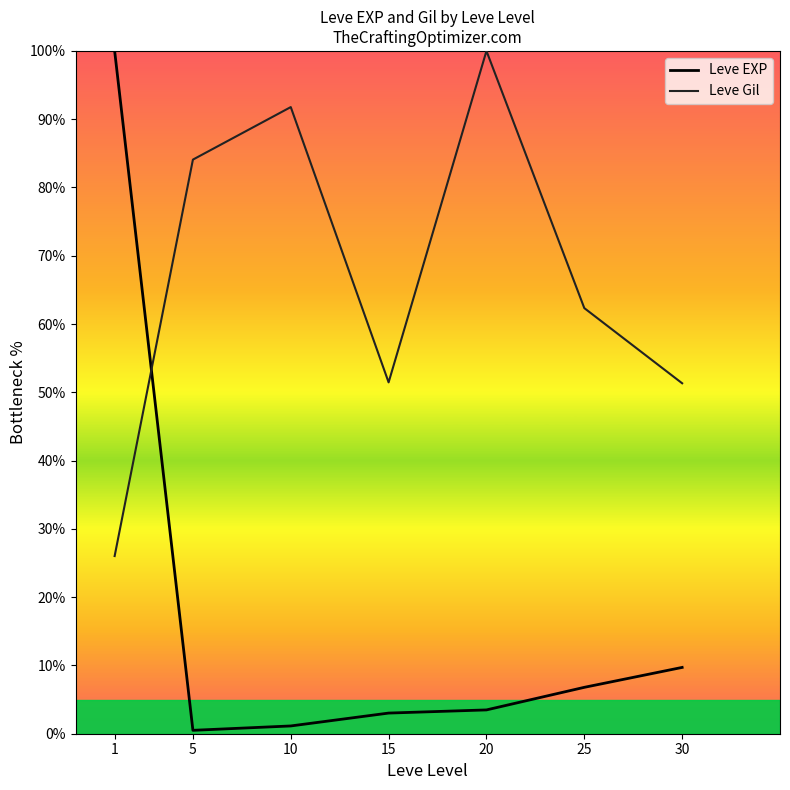

What is the difference between the second highest and minimum values in the Leve Gil series?

65.8